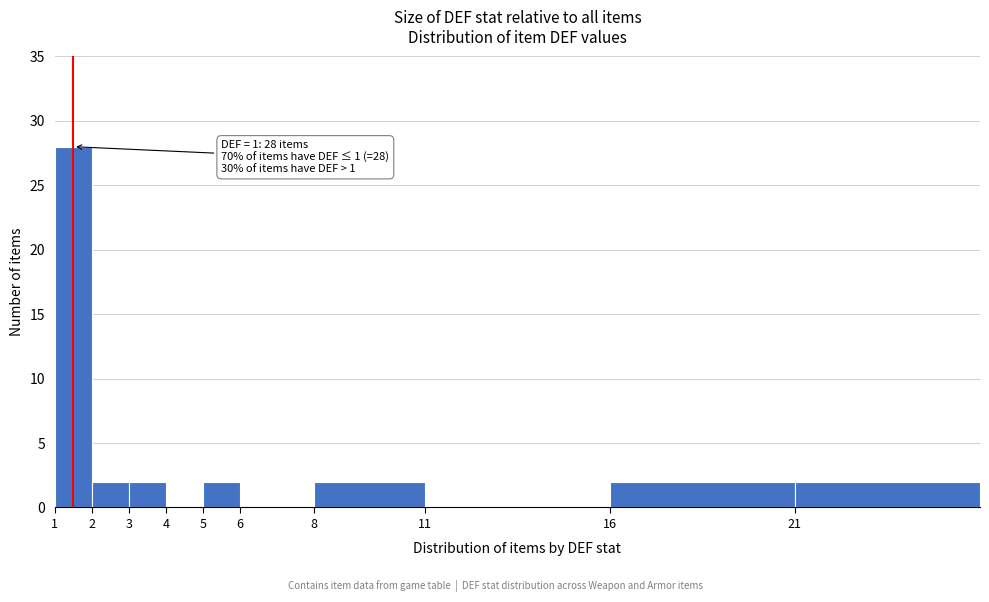

Reading right to left, extract all data points from this chart.

21=2	16=2	11=0	8=2	6=0	5=2	4=0	3=2	2=2	1=28